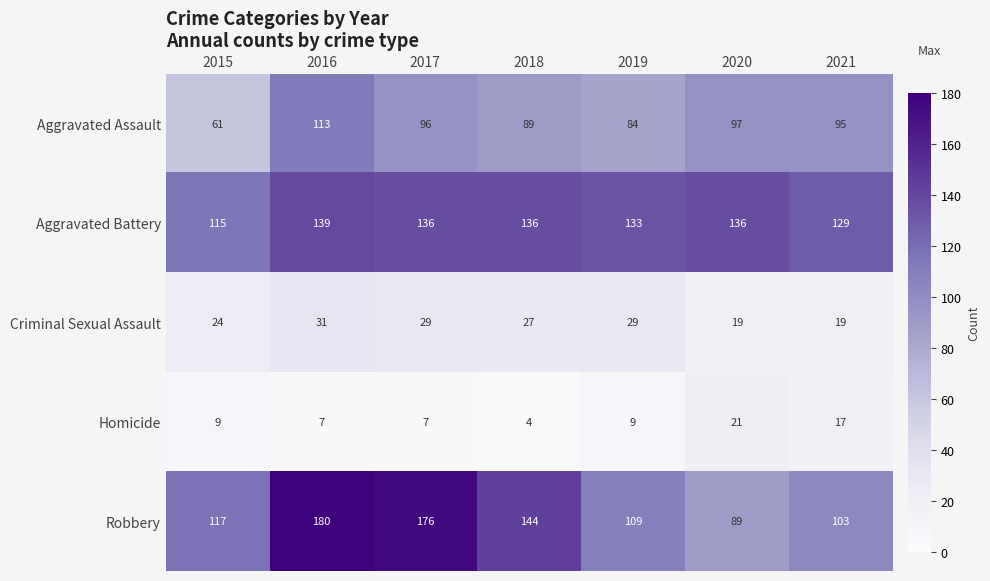

Rank the series by their maximum value, from highest to lowest.

Robbery, Aggravated Battery, Aggravated Assault, Criminal Sexual Assault, Homicide